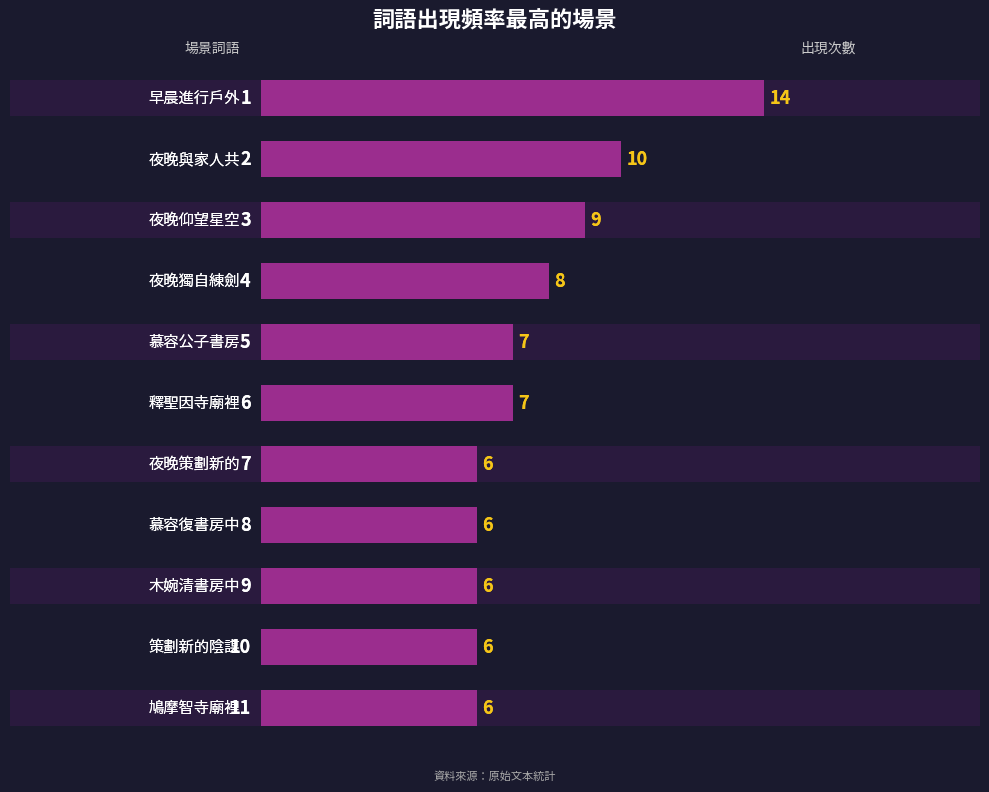

Is it true that the value at 6 is 11?

False